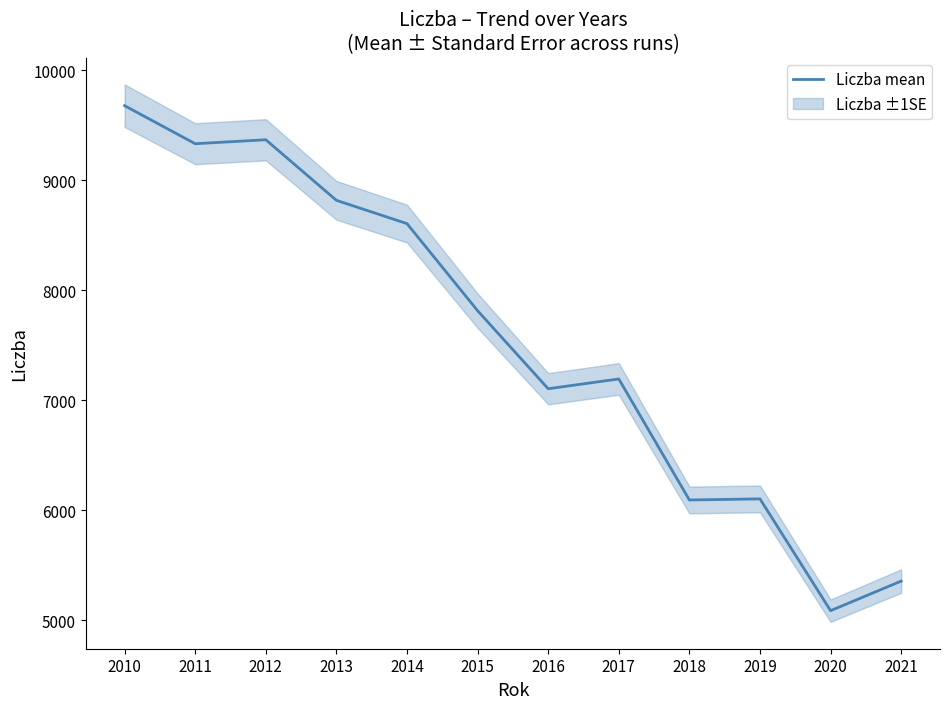

List the labels in order of value, smallest first.

2020, 2021, 2018, 2019, 2016, 2017, 2015, 2014, 2013, 2011, 2012, 2010